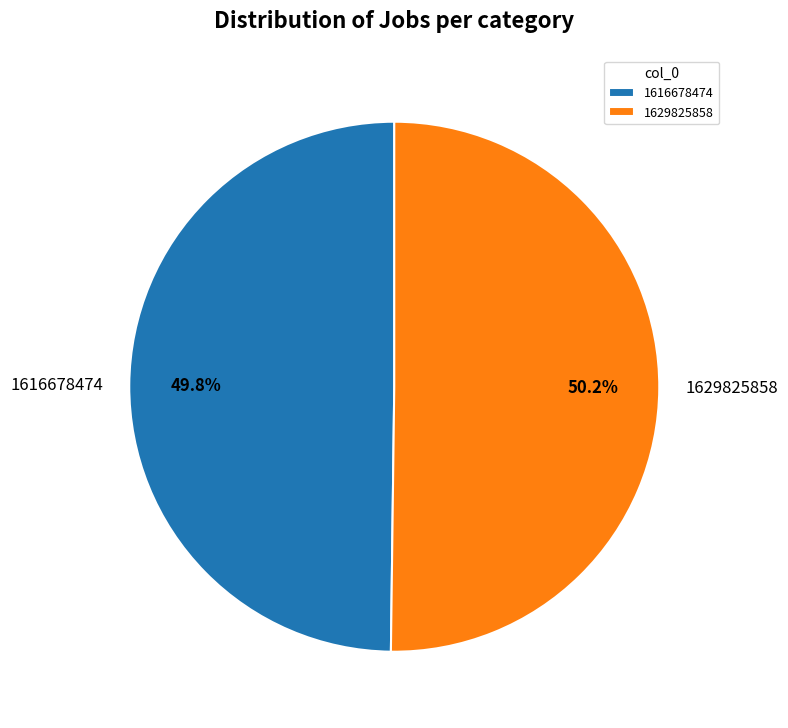

To the nearest percent, what is the difference between the 1629825858 and 1616678474 slice percentages?

0%